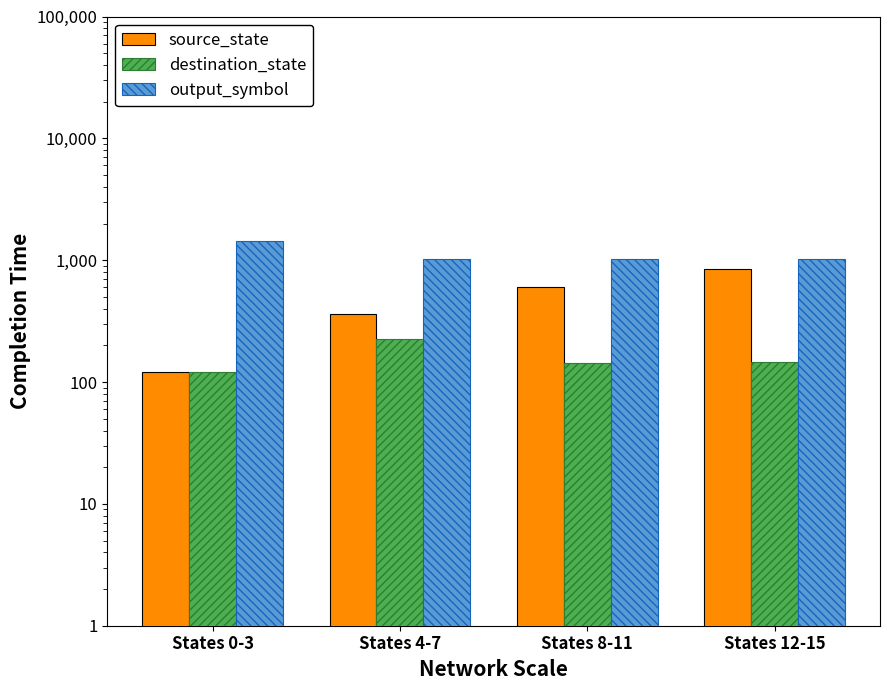

At which label is source_state closest to 480?

States 4-7